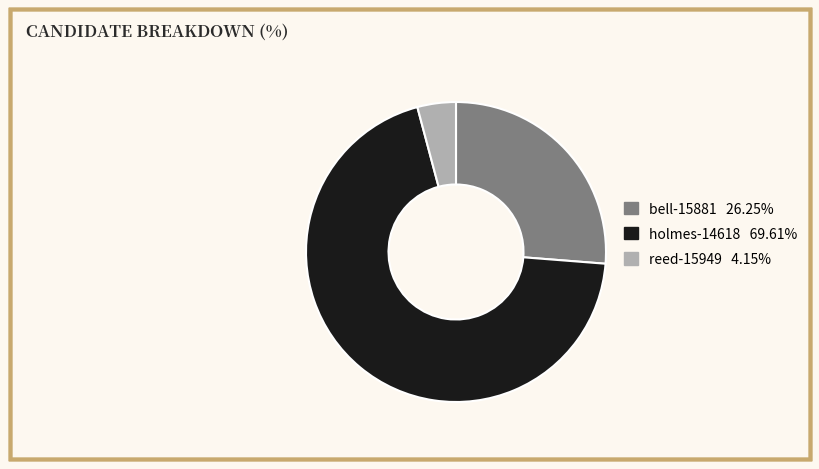

How many slices are in this pie chart?

3